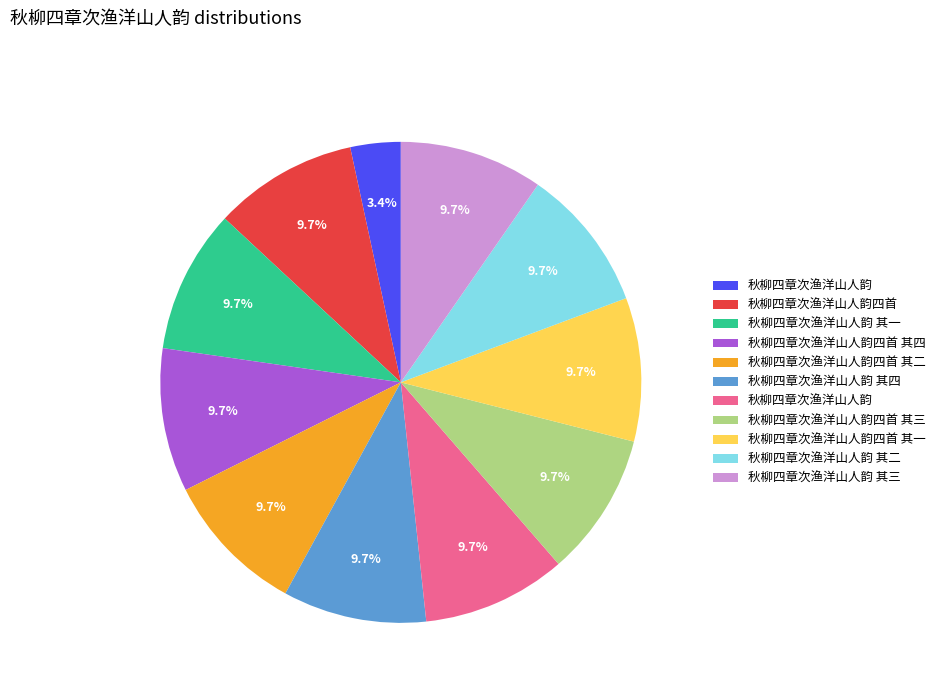

Is there any slice that represents more than half of the pie?

No